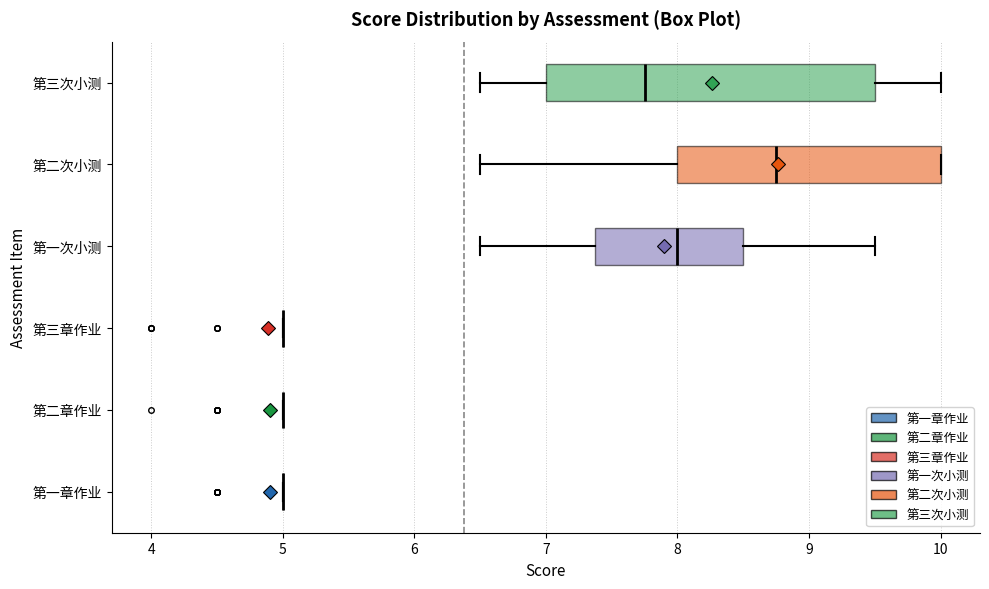

Comparing the boxes themselves (not the whiskers), which one is the widest?

第三次小测